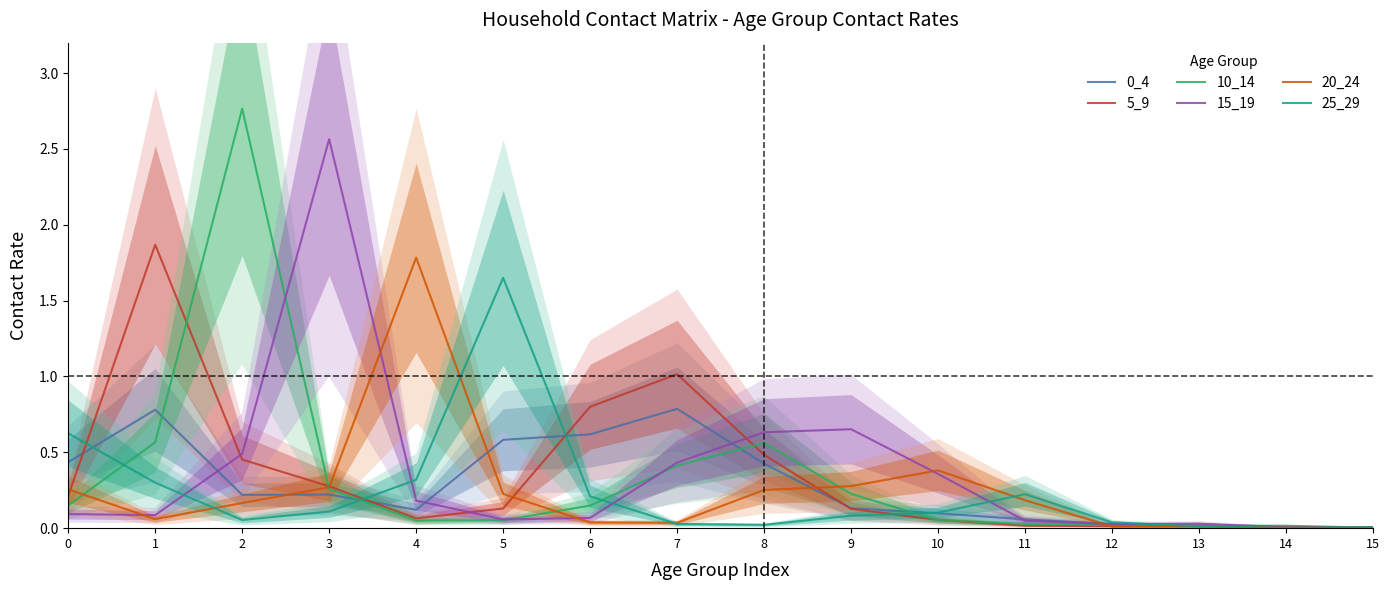

Is the value of 15_19 at 15 greater than the value of 10_14 at 12?

No